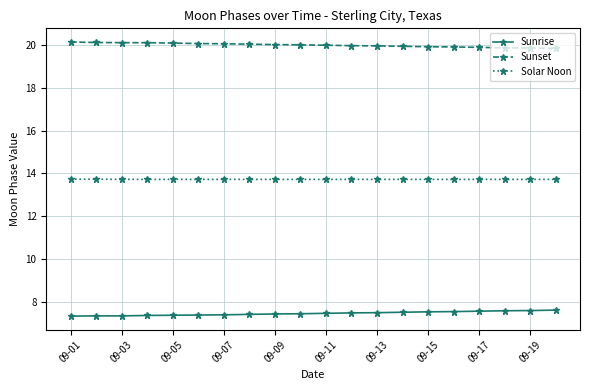

What is the average value of the Sunrise series?

7.4